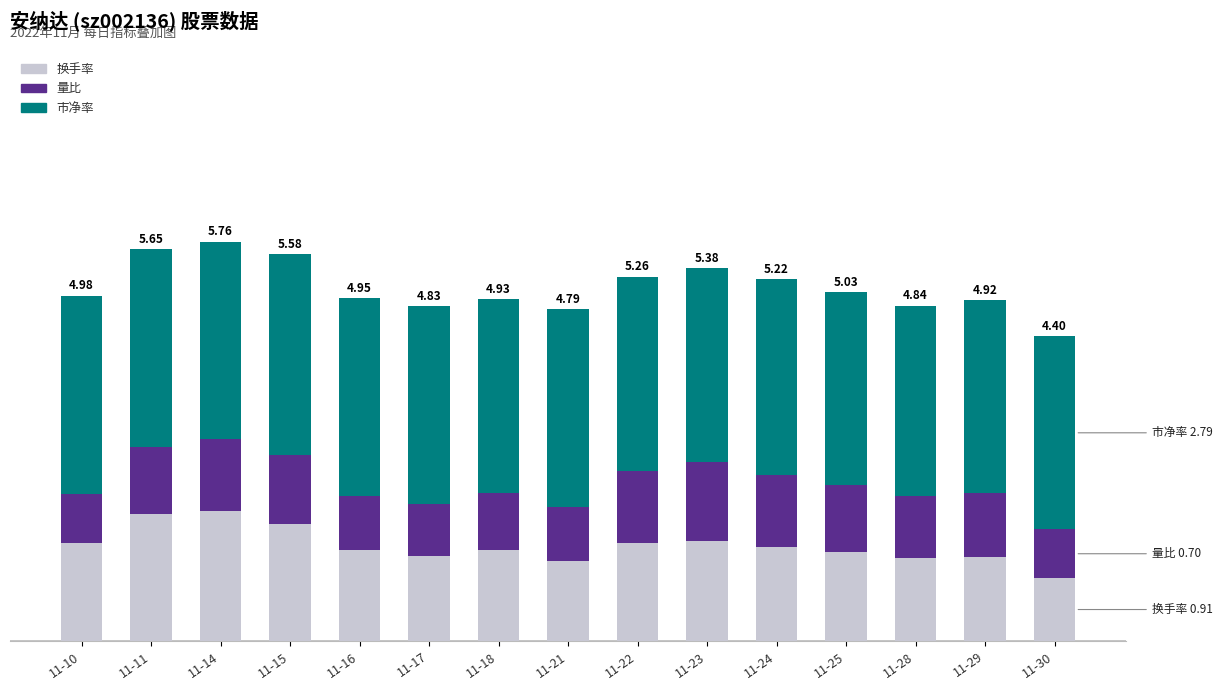

Are the bars horizontal?

No